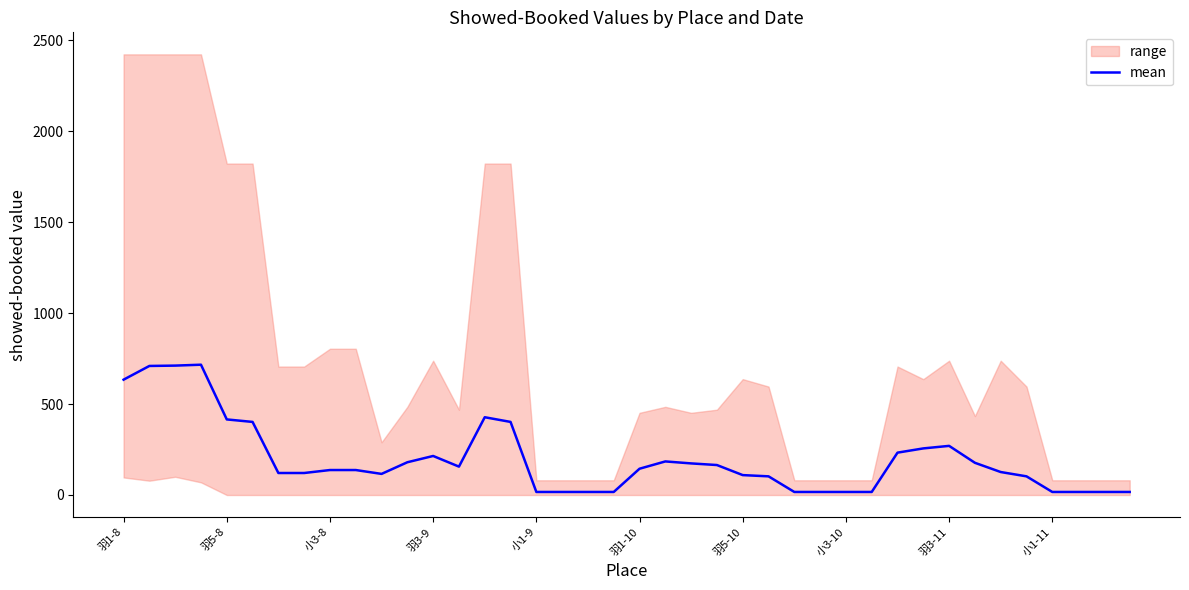

What is the value of the 20th point from the left?

16.7